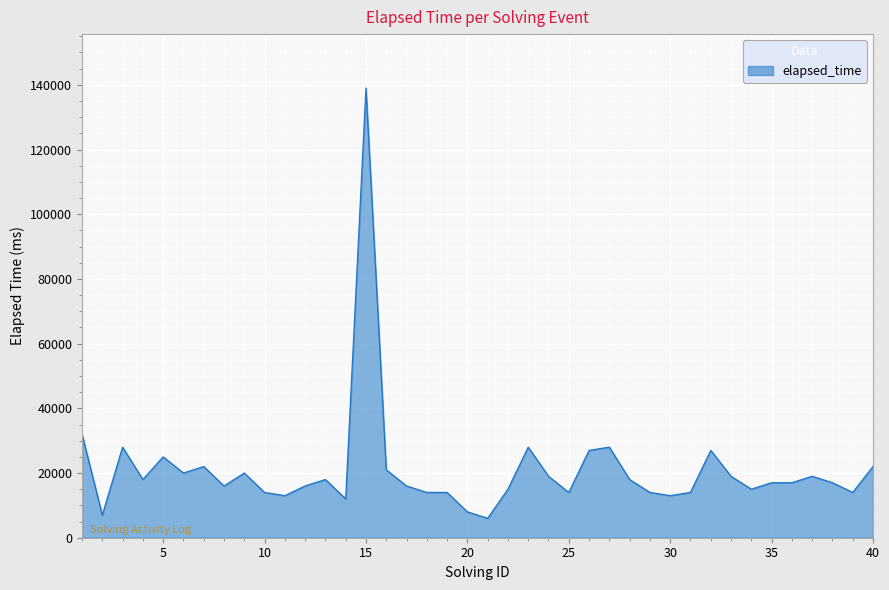

What is the difference between the maximum and minimum values?

133000